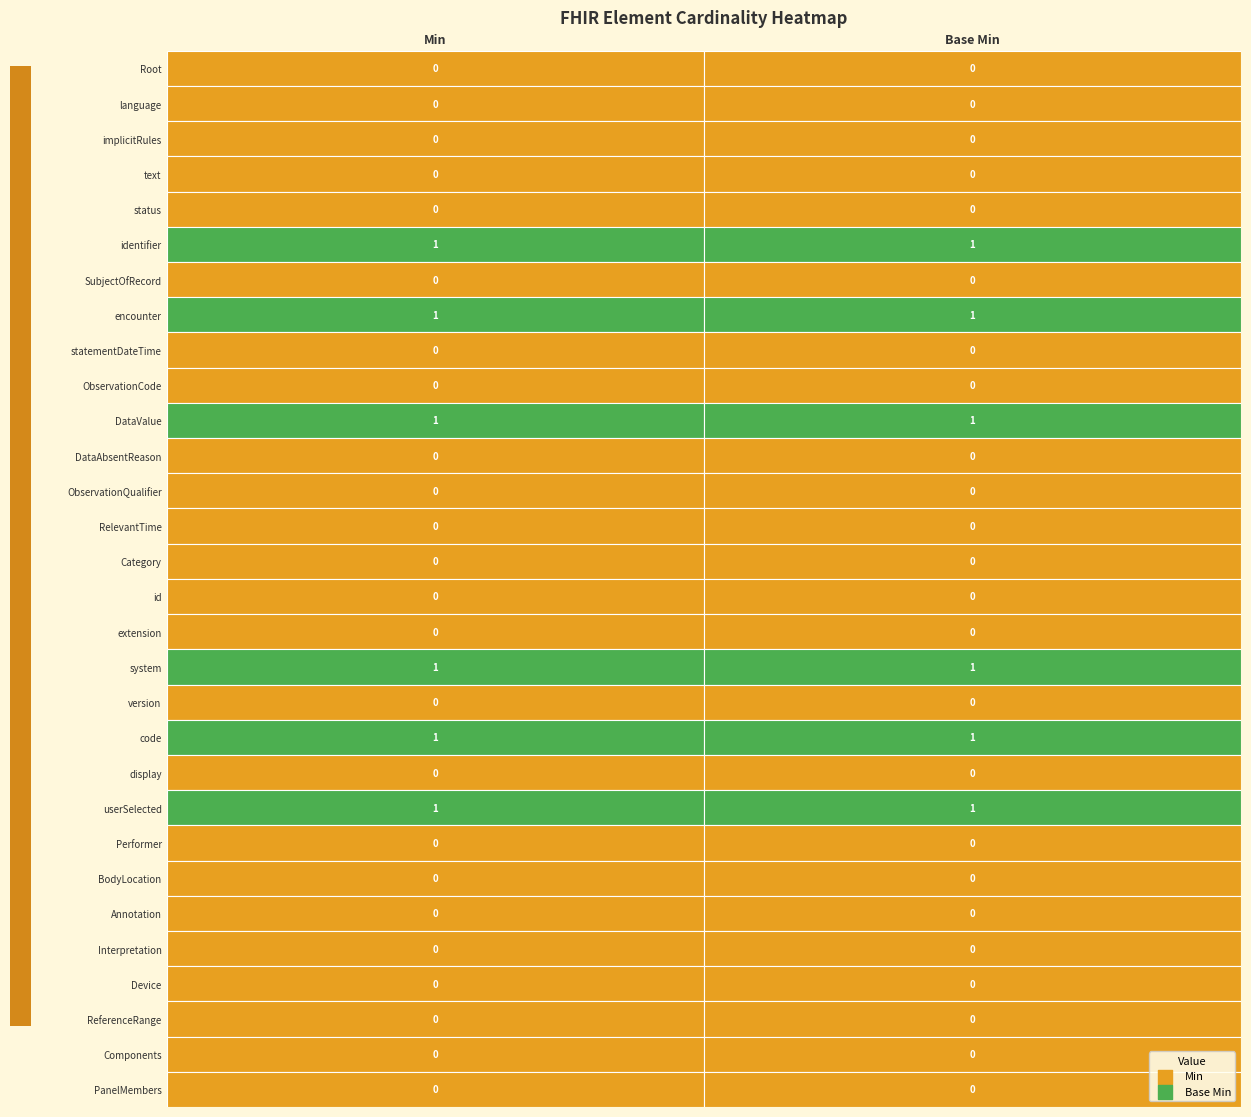

What is the difference between the maximum and second lowest values in the 0 series?

1